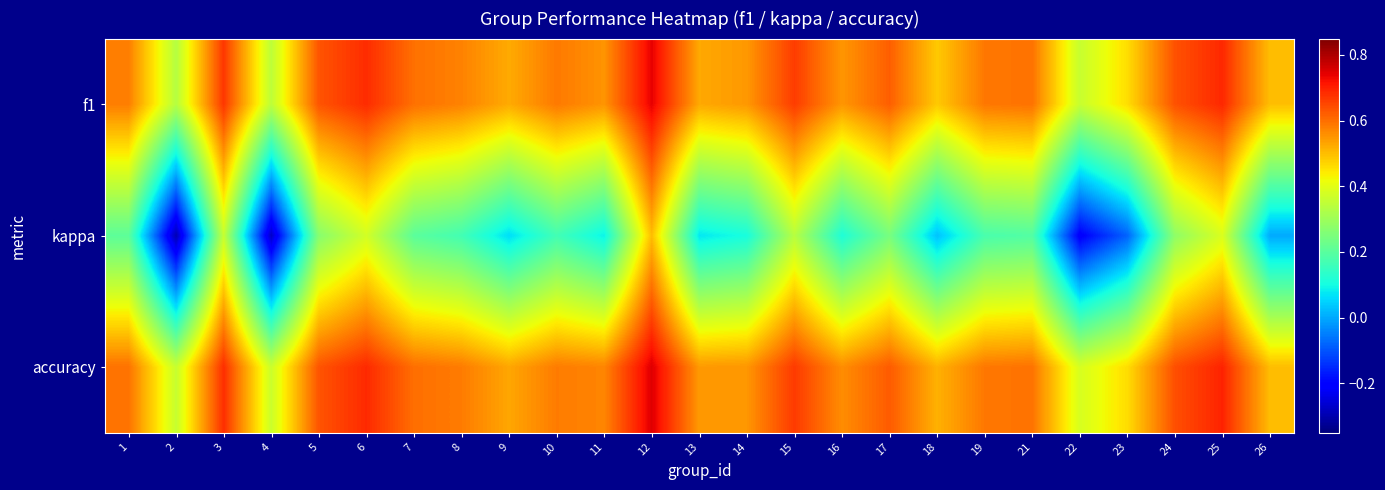

What is the minimum value shown in the chart?

-0.3